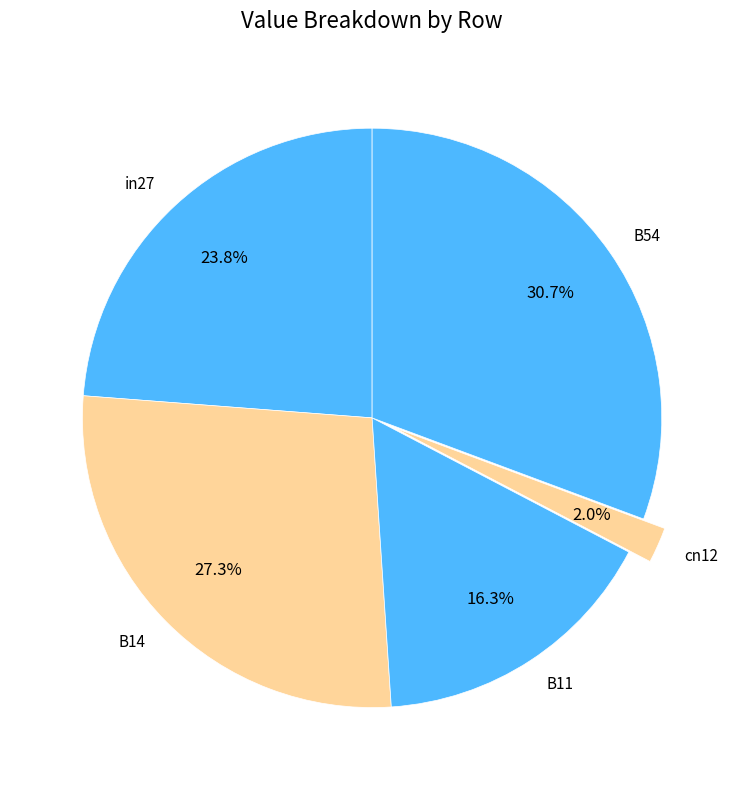

How many slices are in this pie chart?

5